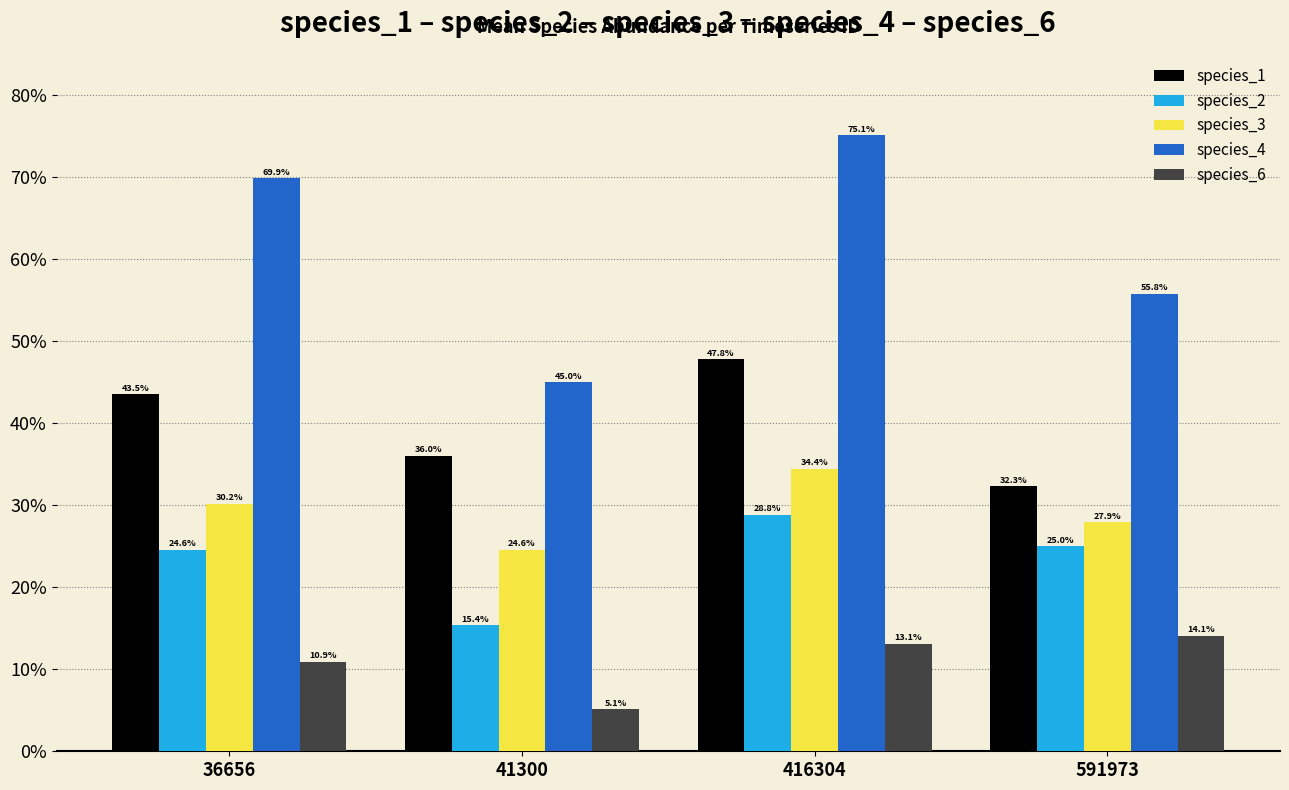

Are the bars grouped side by side (vs. stacked)?

Yes